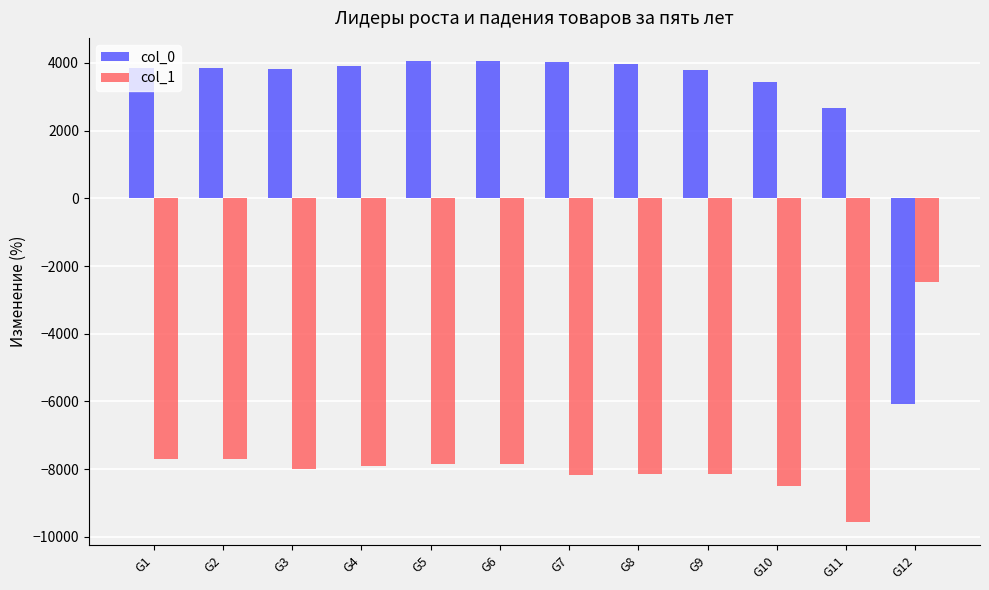

What is the total value across all series at G2?

-3828